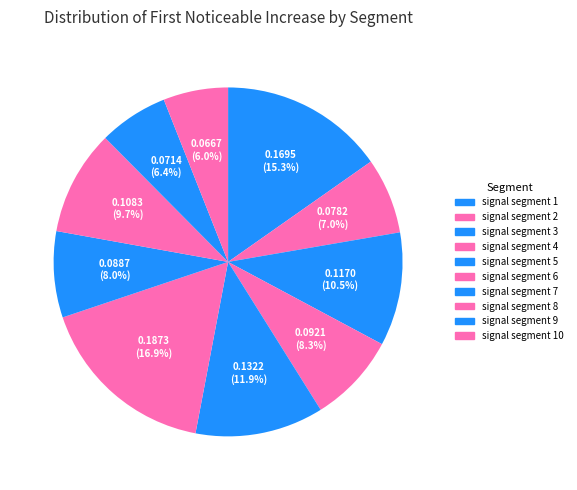

Is there a majority slice in this chart?

No